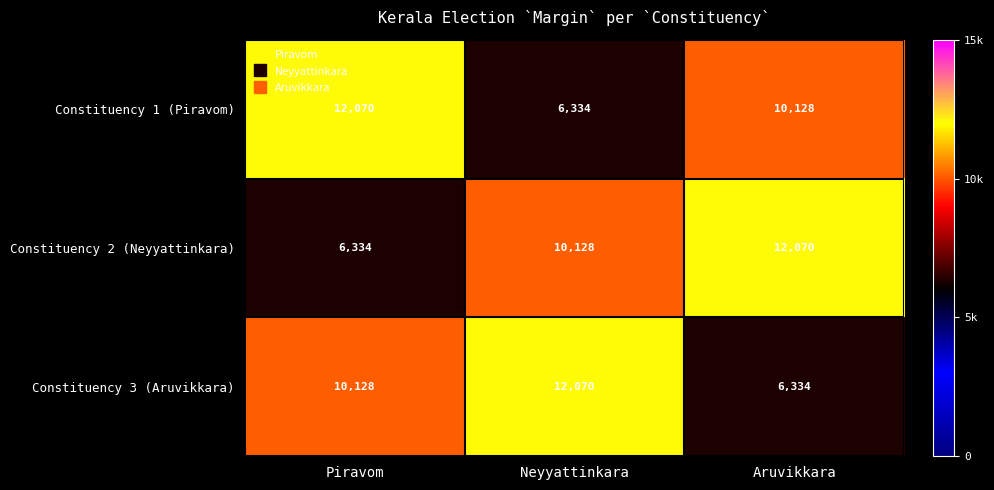

Count the number of data series in this chart.

3